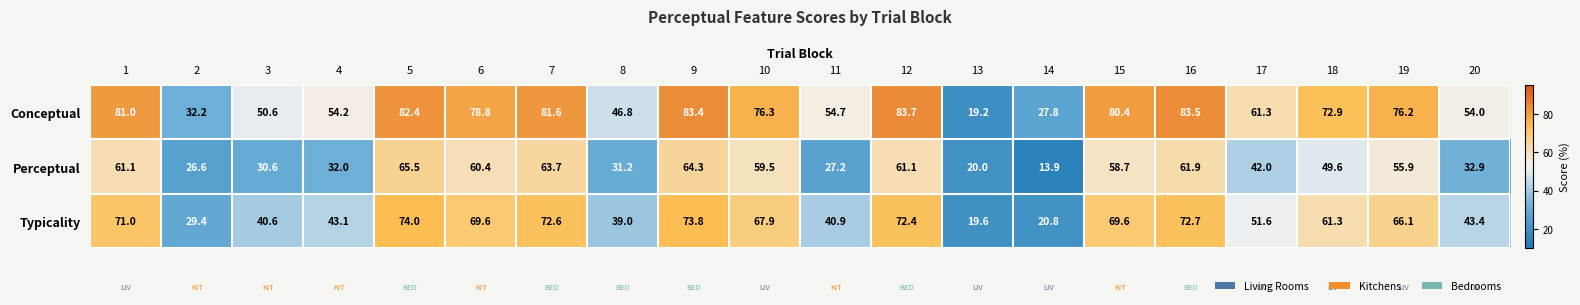

Where is Conceptual nearest to the value 51?

3